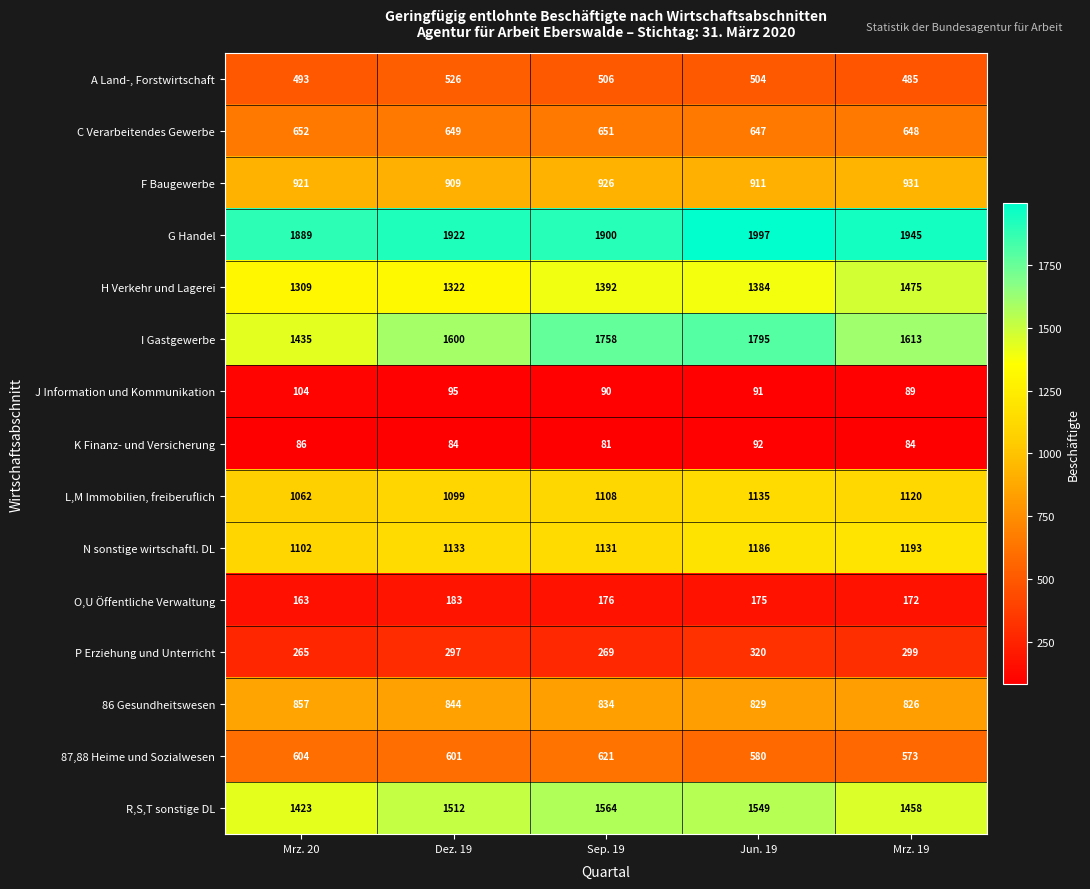

Read the C Verarbeitendes Gewerbe value at Mrz. 20.

652